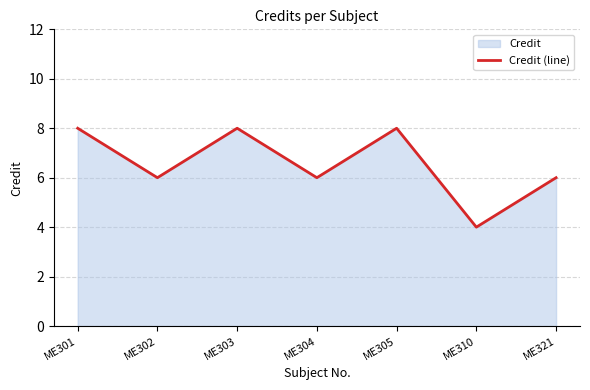

At which category does the data reach its first local peak?

ME303